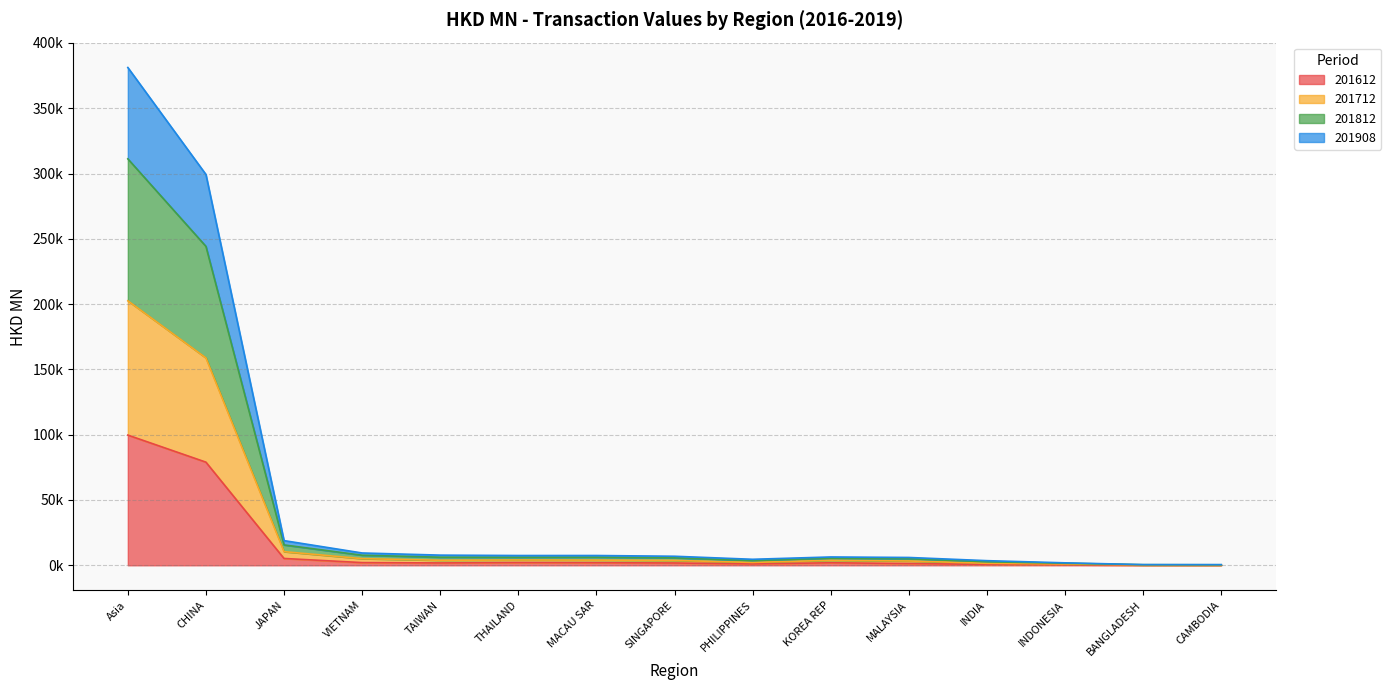

Where is the first local maximum for 201908?

MACAU SAR